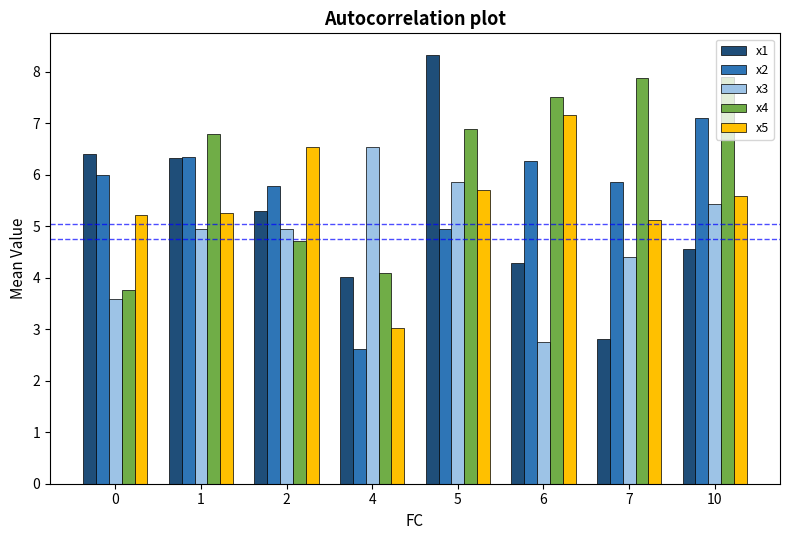

True or false: x5 has a value of 2.2 at 5.

False